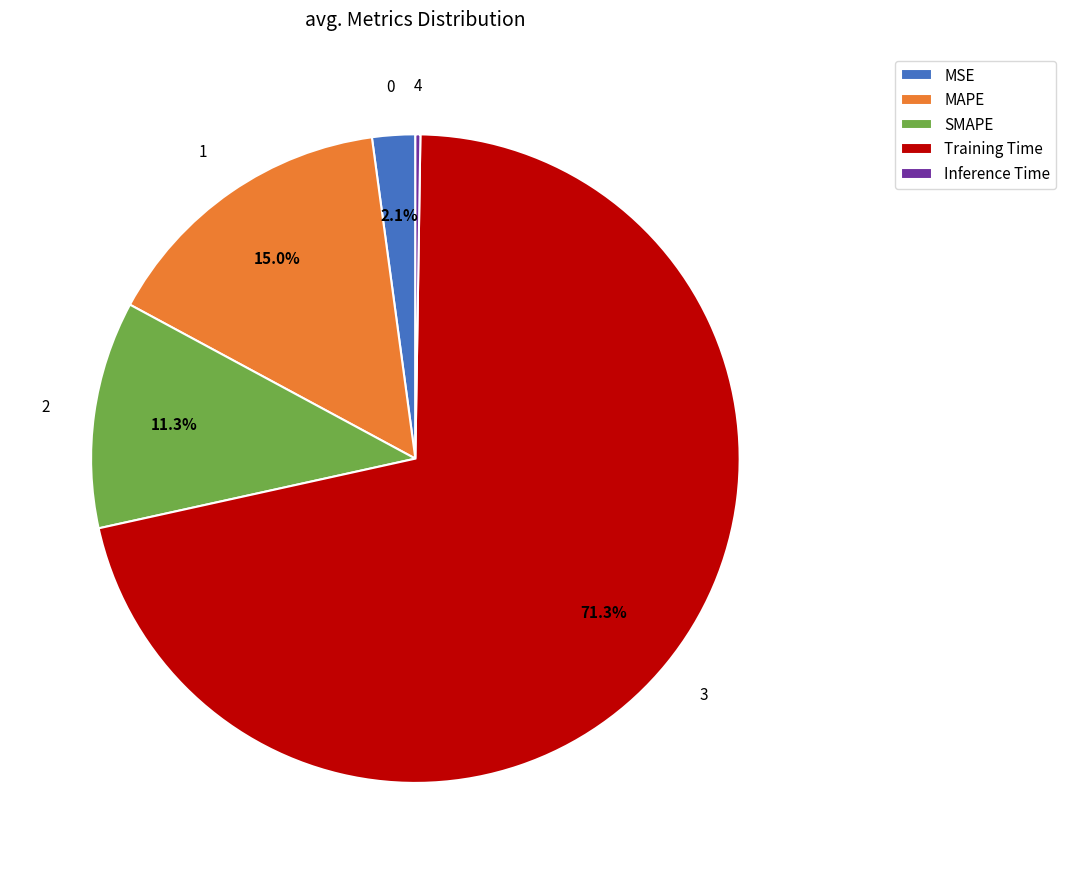

Does Training Time account for over 50% of the chart?

Yes